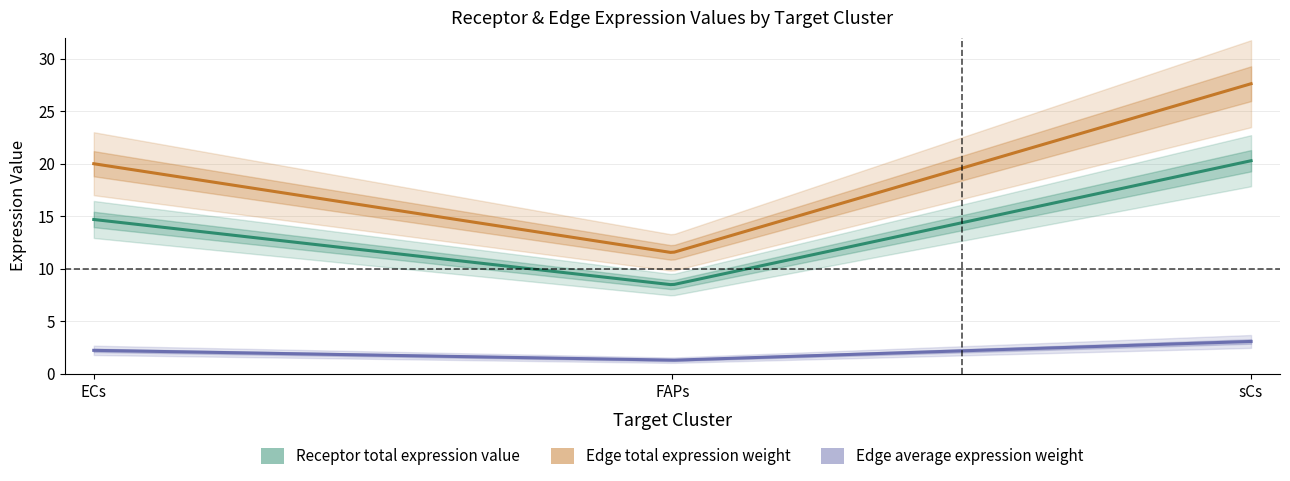

What position from the right is sCs?

1